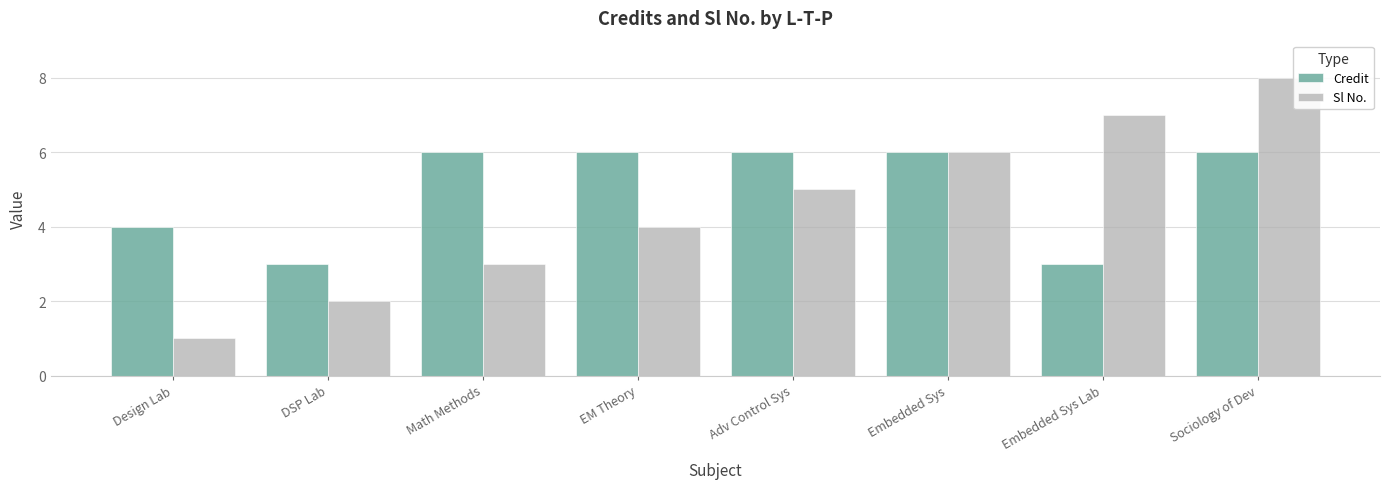

The Credit series shows 6 at Sociology of Dev. True or false?

True